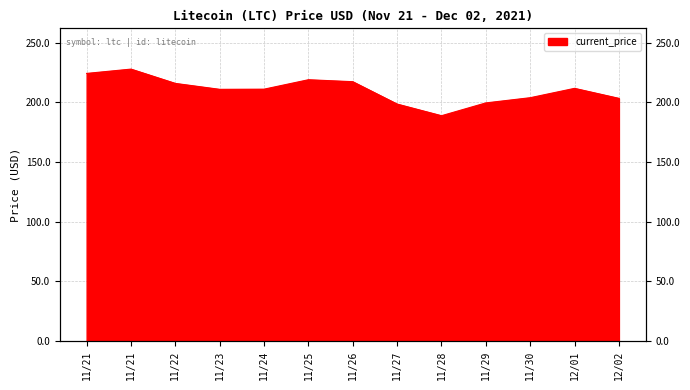

What is the sum of all values?

2730.4